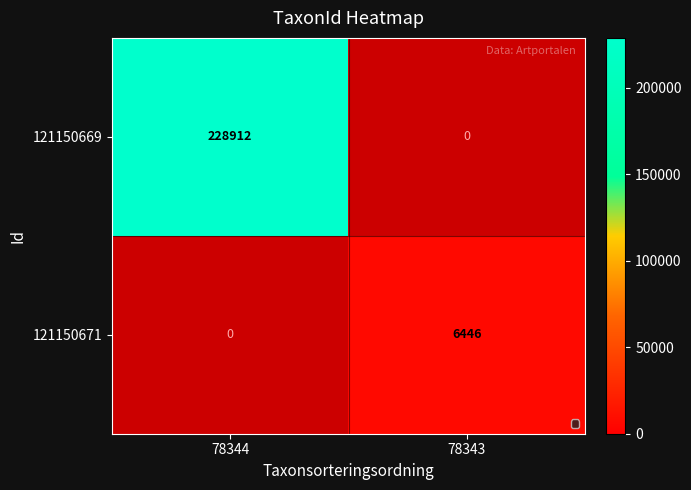

How many data points in 121150671 are less than 6446?

1